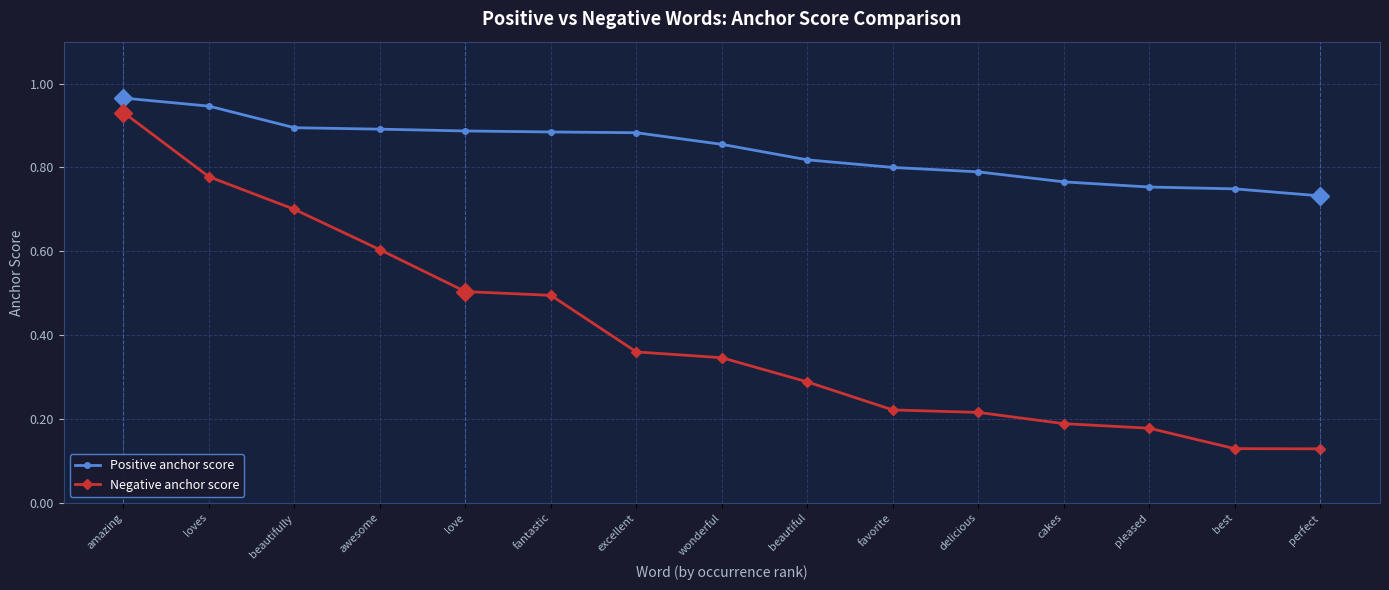

What is the sum of all Positive anchor score values?

12.6